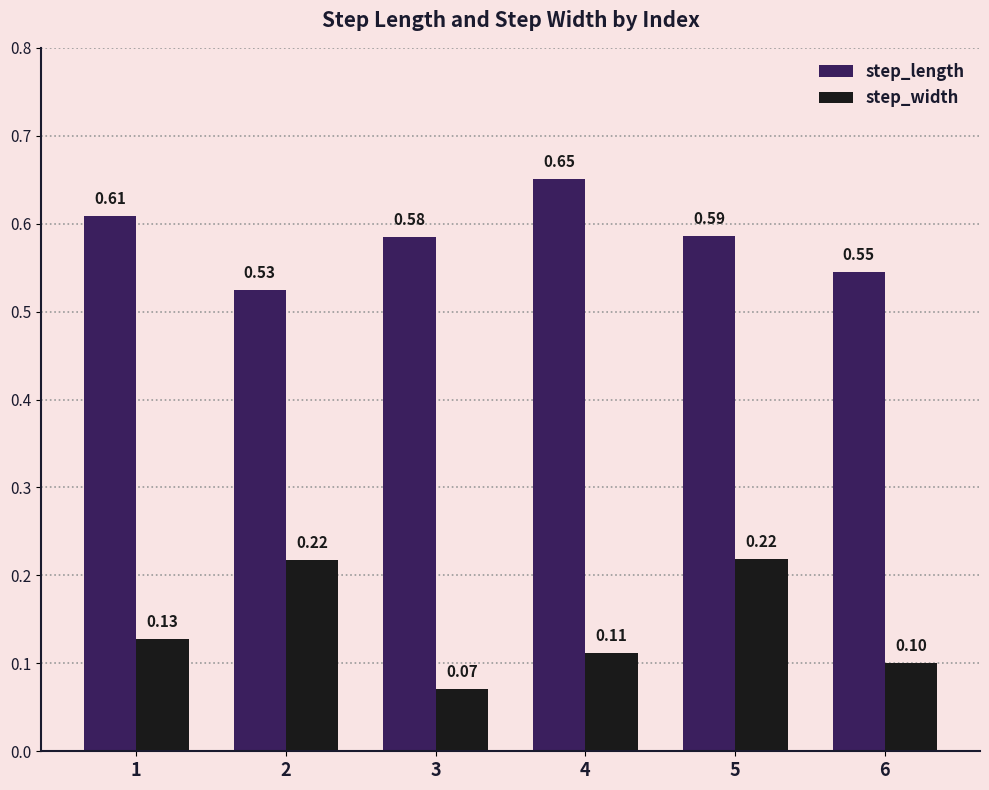

Rank the series by their average value, from highest to lowest.

step_length, step_width